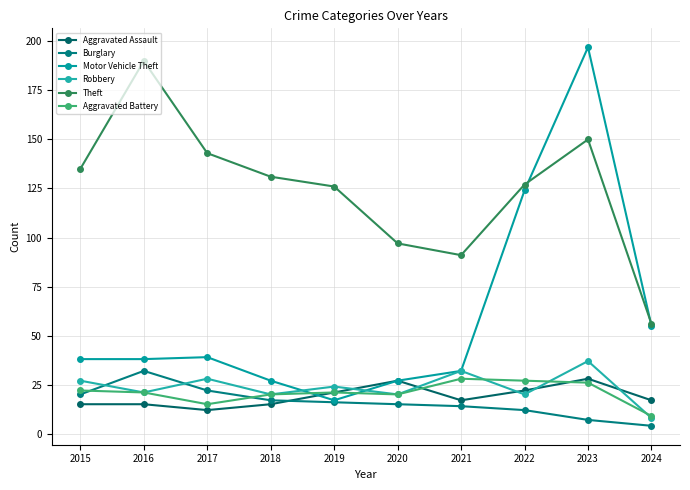

Which category has the lowest value in the Robbery series?

2024